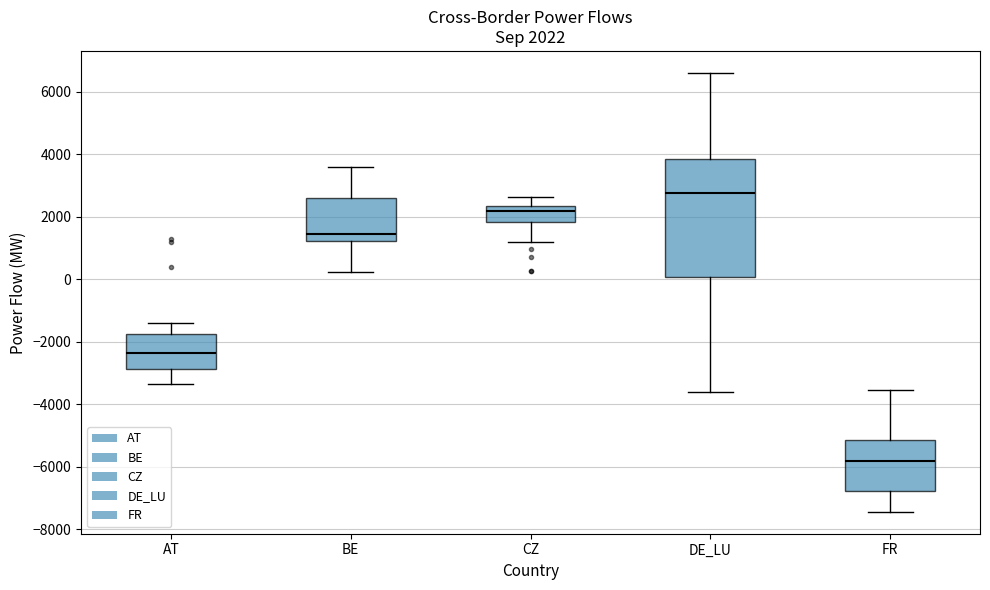

Which box's median line is the highest?

DE_LU